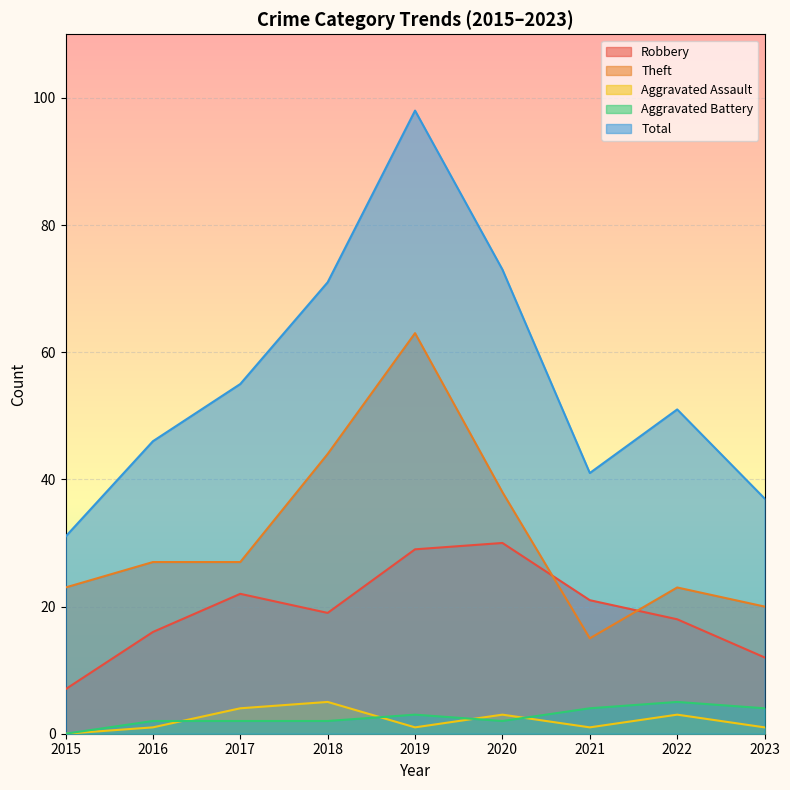

How many lines are shown in the chart?

5